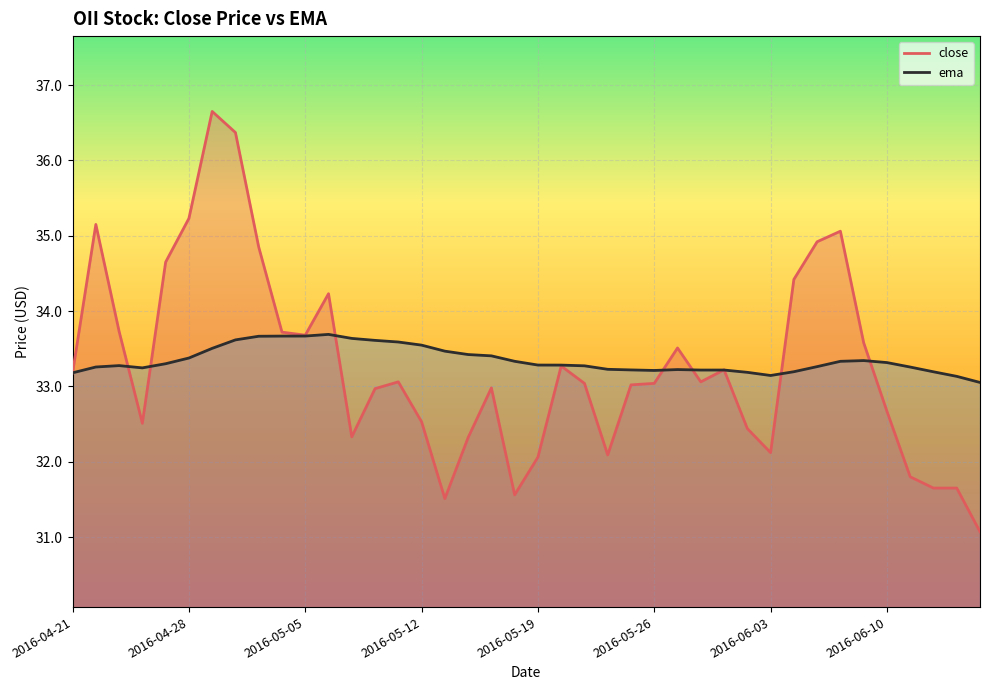

Which series has the widest spread of values?

close